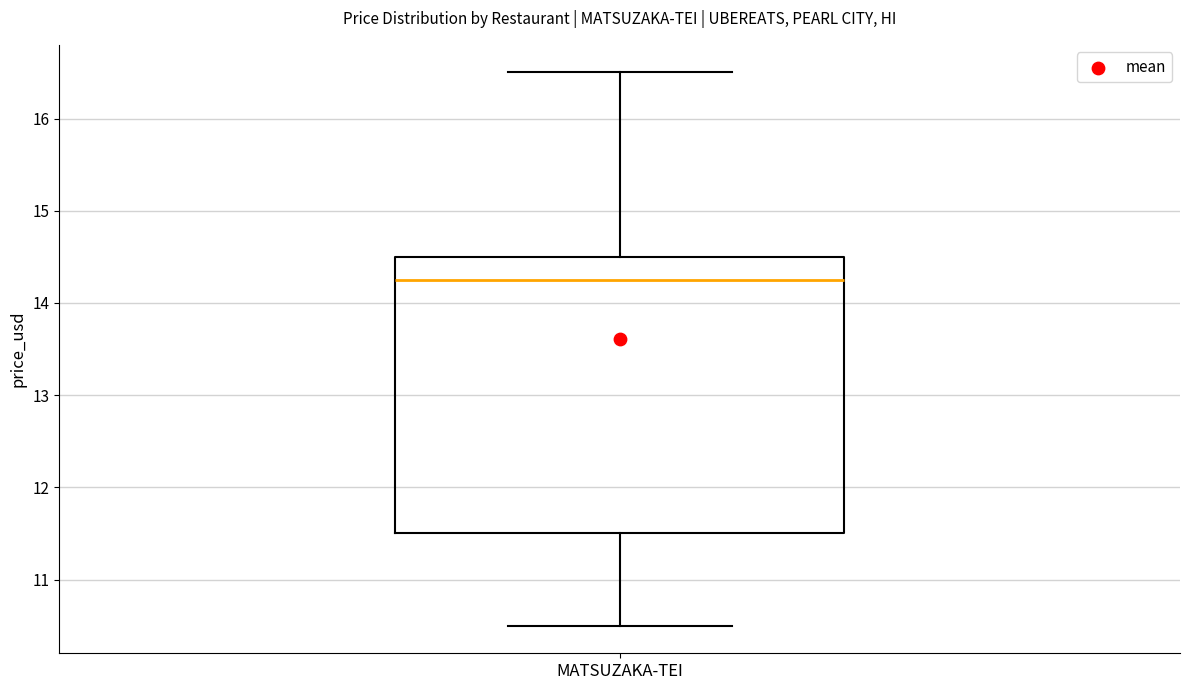

Where does the upper whisker of the box for MATSUZAKA-TEI end on the y-axis? The values are not printed on the chart, so give them approximately, as read against the axis.

16.5